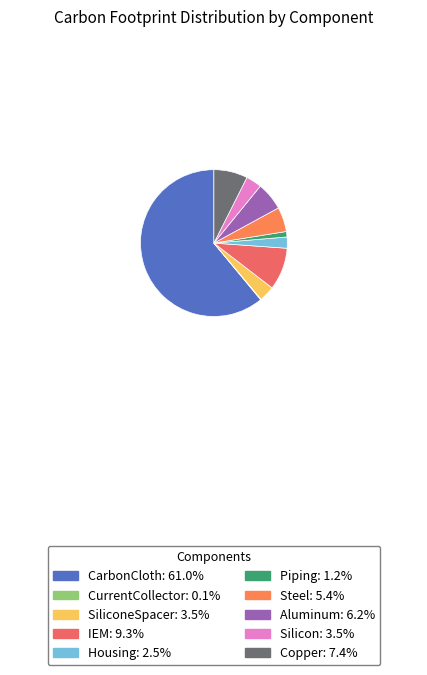

Rank the categories by value from lowest to highest.

CurrentCollector, Piping, Housing, SiliconeSpacer, Silicon, Steel, Aluminum, Copper, IEM, CarbonCloth